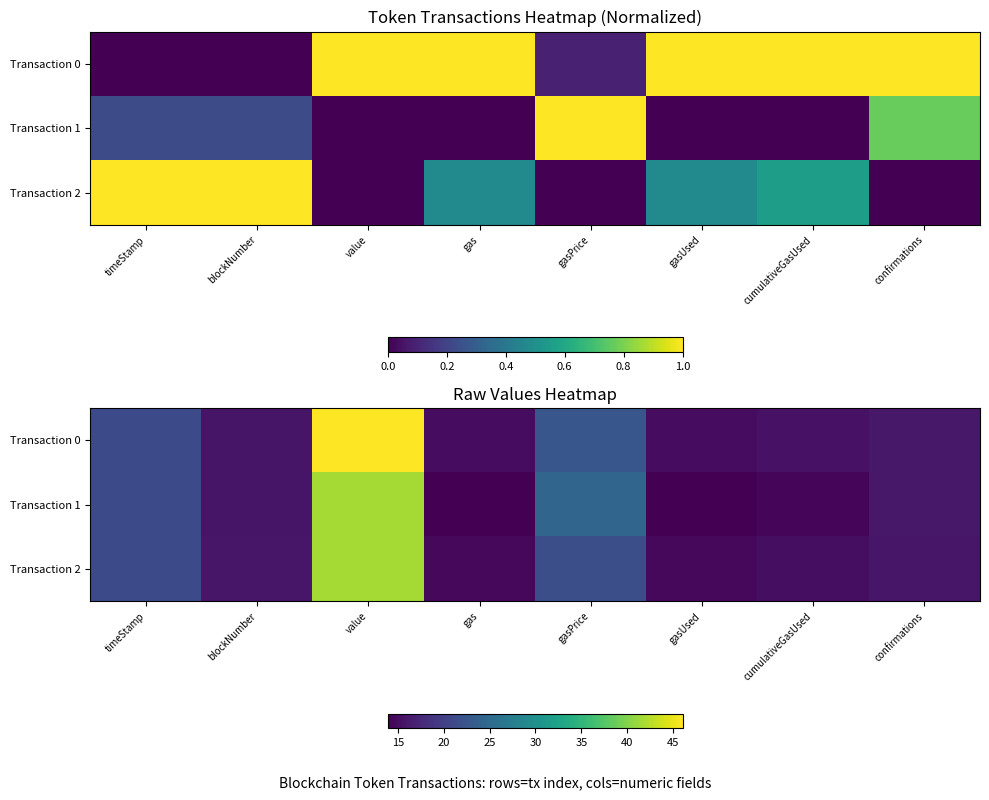

Between timeStamp and cumulativeGasUsed, which is larger?

timeStamp